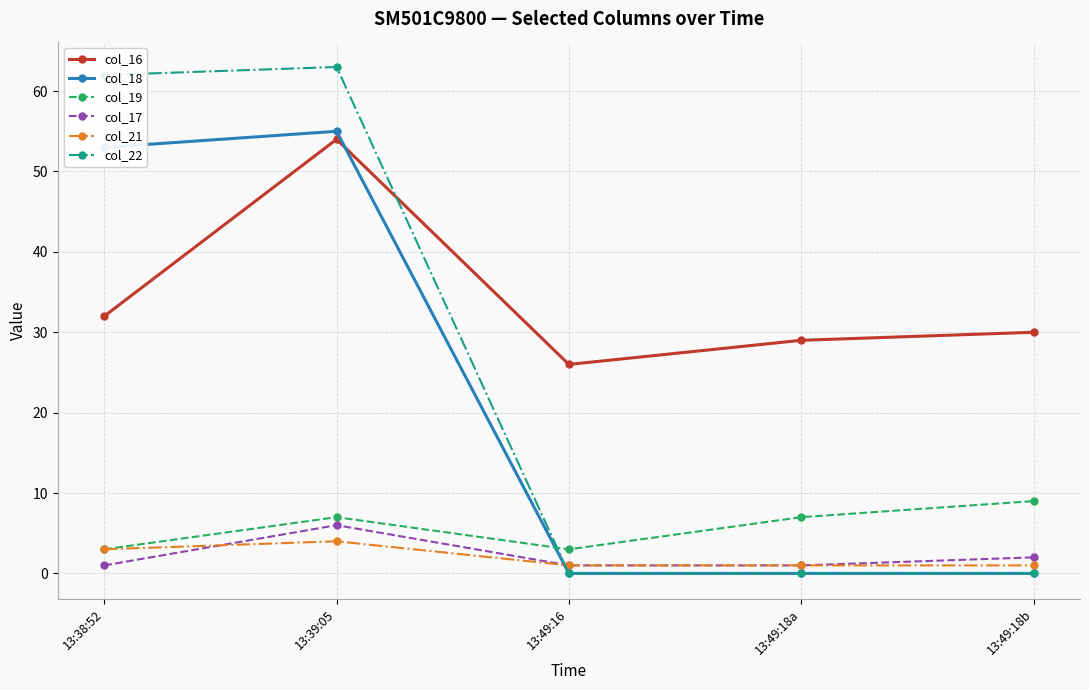

Count the number of data series in this chart.

6